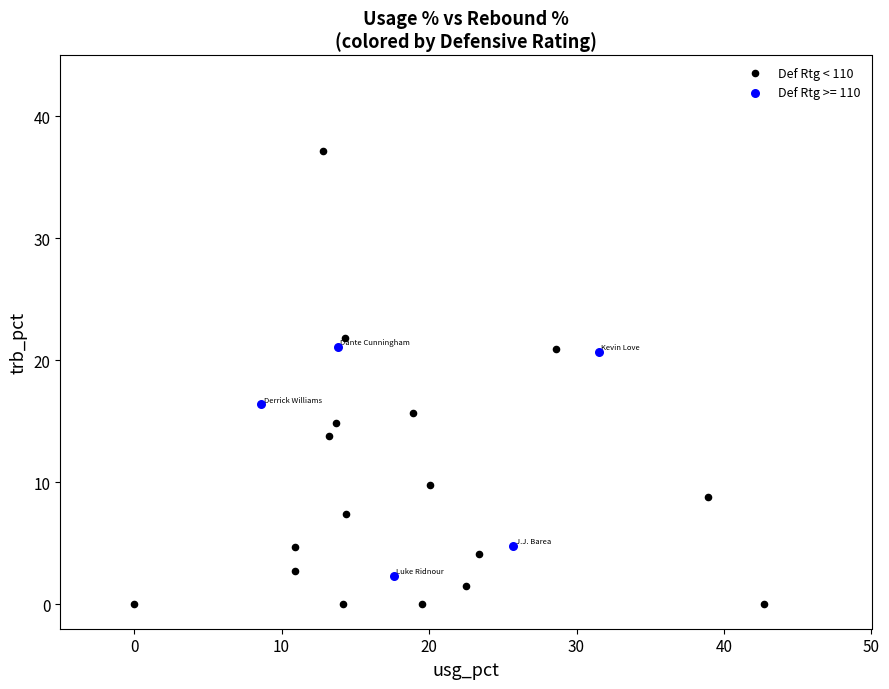

Which series reaches the maximum Y coordinate?

Def Rtg < 110